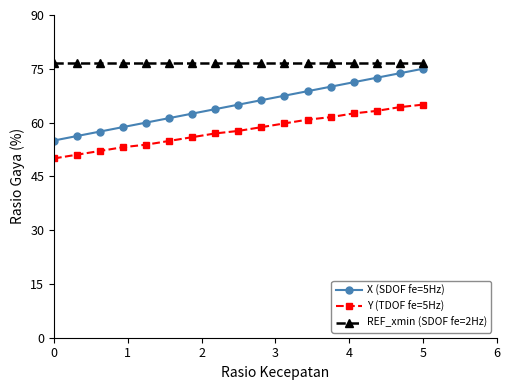

What is the maximum value shown in the chart?

76.5